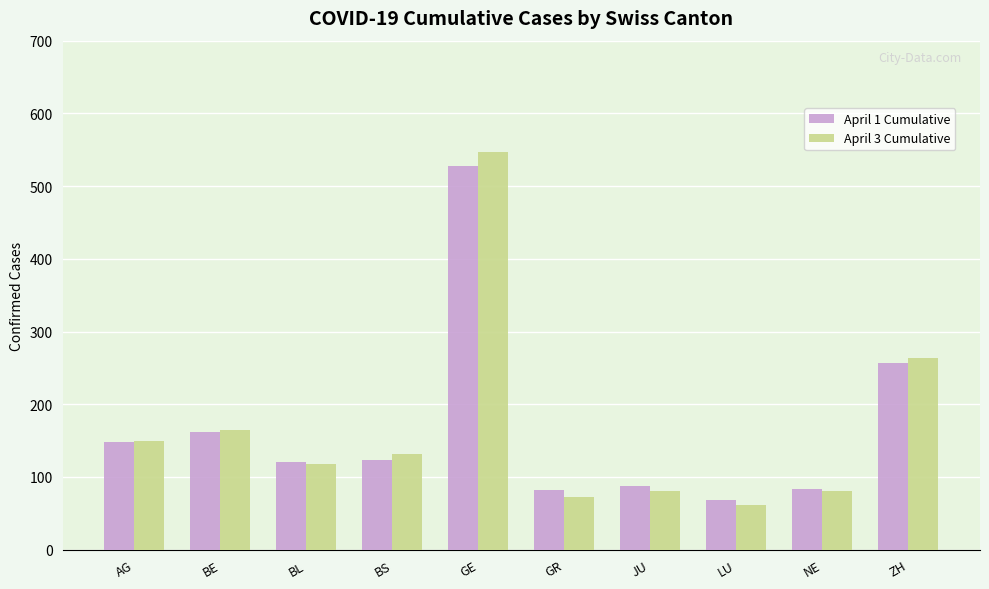

What is the sum of the April 1 Cumulative values at ZH and BL?

377